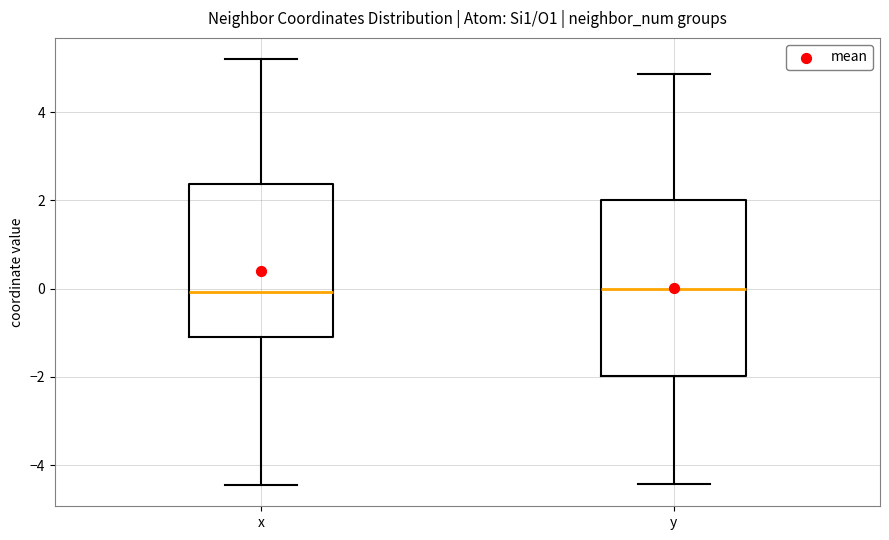

Reading left to right, transcribe this box plot: for each box, give where its median line is, the range the box spans, and where its two whiskers end, as read against the y-axis. The values are not printed on the chart, so give them approximately, as read against the axis.

x: median 0.0, box -1.0 to 2.4, whiskers -4.4 to 5.2
y: median 0.0, box -2.0 to 2.0, whiskers -4.4 to 4.8